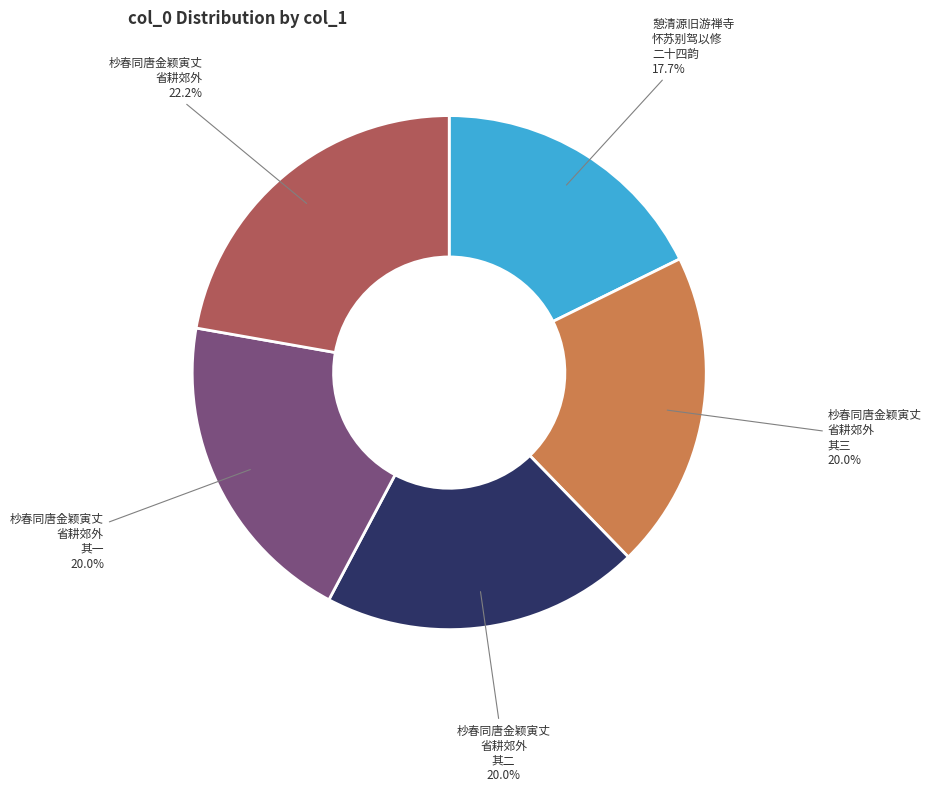

Does any single category account for the majority?

No